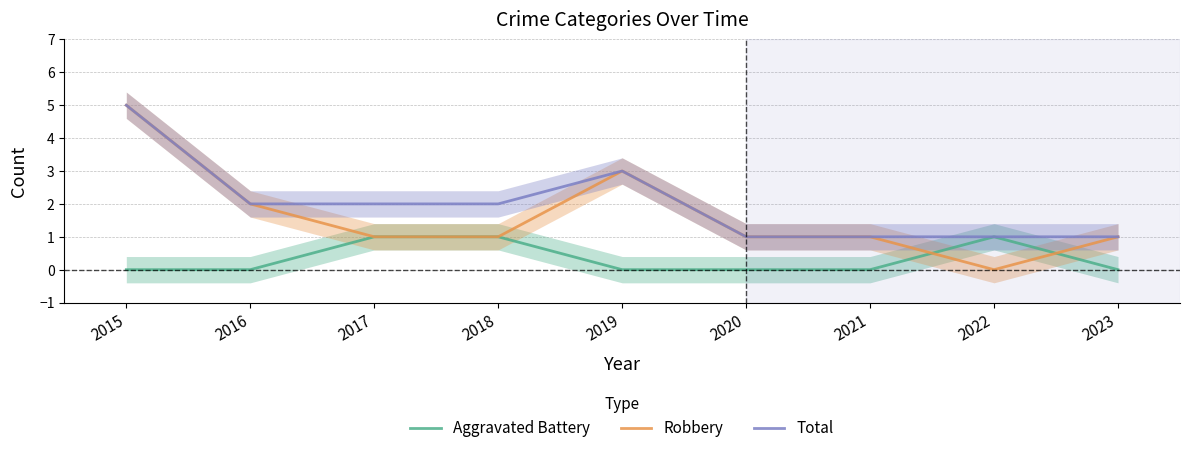

What are all the series names shown in the legend?

Aggravated Battery, Robbery, Total